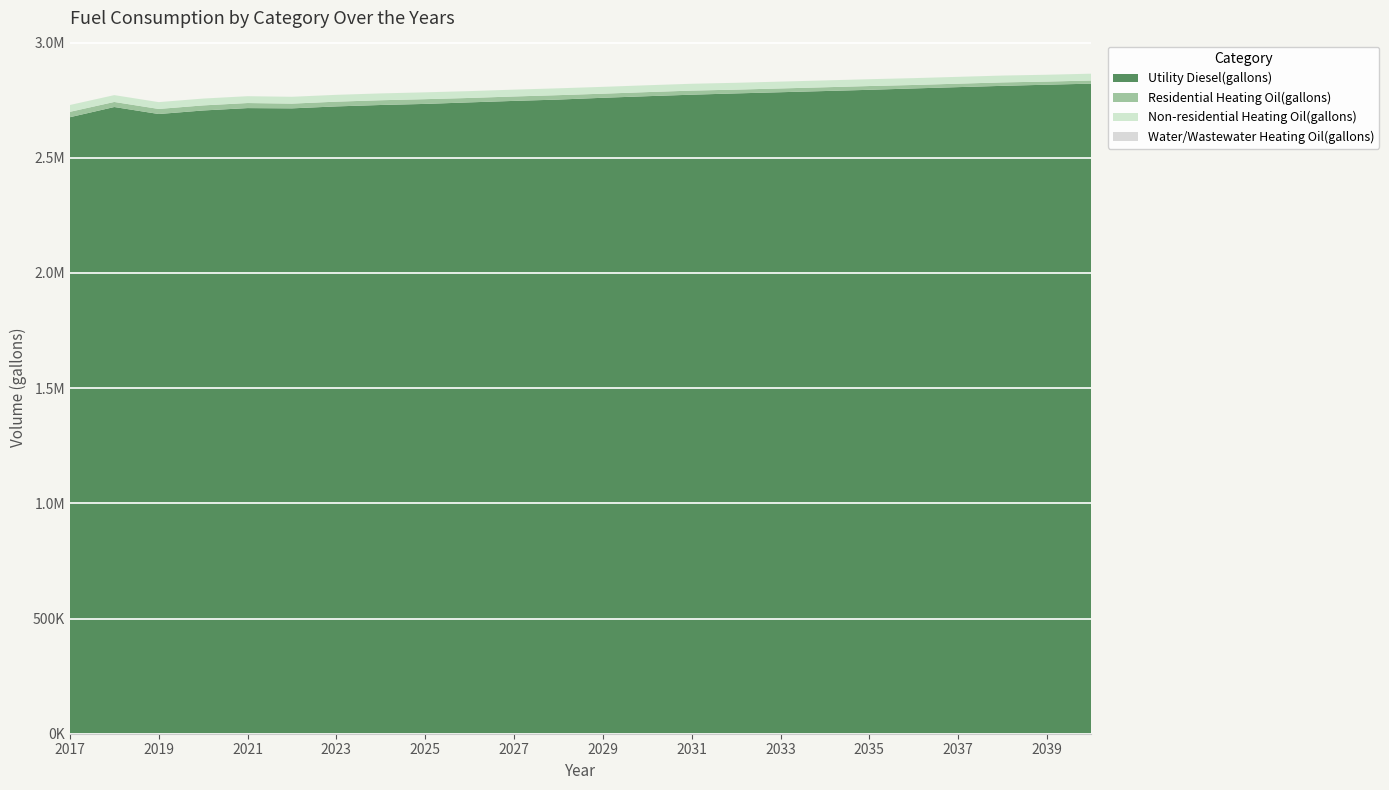

Reading left to right, transcribe all the data shown in this chart.

Utility Diesel(gallons): 2017=2675758.4	2018=2720029.6	2019=2689603.1	2020=2705032.2	2021=2715345.7	2022=2714194.9	2023=2722682.0	2024=2728830.9	2025=2733519.2	2026=2740202.1	2027=2746597.6	2028=2752350.8	2029=2760101.2	2030=2767024.1	2031=2773518.9	2032=2779125.9	2033=2784259.9	2034=2789401.4	2035=2794695.6	2036=2800706.6	2037=2806357.9	2038=2811937.6	2039=2816863.9	2040=2821500.9
Residential Heating Oil(gallons): 2017=23395.3	2018=21994.9	2019=21994.9	2020=21994.9	2021=21994.9	2022=20594.5	2023=20594.5	2024=20594.5	2025=20594.5	2026=19194.0	2027=19194.0	2028=19194.0	2029=17793.6	2030=17793.6	2031=17793.6	2032=16393.2	2033=16393.2	2034=16393.2	2035=16393.2	2036=14992.7	2037=14992.7	2038=14992.7	2039=13592.3	2040=13592.3
Non-residential Heating Oil(gallons): 2017=29668.5	2018=29668.5	2019=29668.5	2020=29668.5	2021=29668.5	2022=29668.5	2023=29668.5	2024=29668.5	2025=29668.5	2026=29668.5	2027=29668.5	2028=29668.5	2029=29668.5	2030=29668.5	2031=29668.5	2032=29668.5	2033=29668.5	2034=29668.5	2035=29668.5	2036=29668.5	2037=29668.5	2038=29668.5	2039=29668.5	2040=29668.5
Water/Wastewater Heating Oil(gallons): 2017=0.0	2018=0.0	2019=0.0	2020=0.0	2021=0.0	2022=0.0	2023=0.0	2024=0.0	2025=0.0	2026=0.0	2027=0.0	2028=0.0	2029=0.0	2030=0.0	2031=0.0	2032=0.0	2033=0.0	2034=0.0	2035=0.0	2036=0.0	2037=0.0	2038=0.0	2039=0.0	2040=0.0